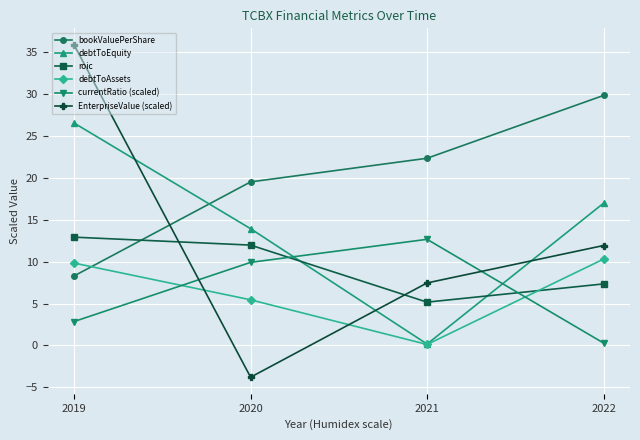

Which category has the highest value in the EnterpriseValue (scaled) series?

2019